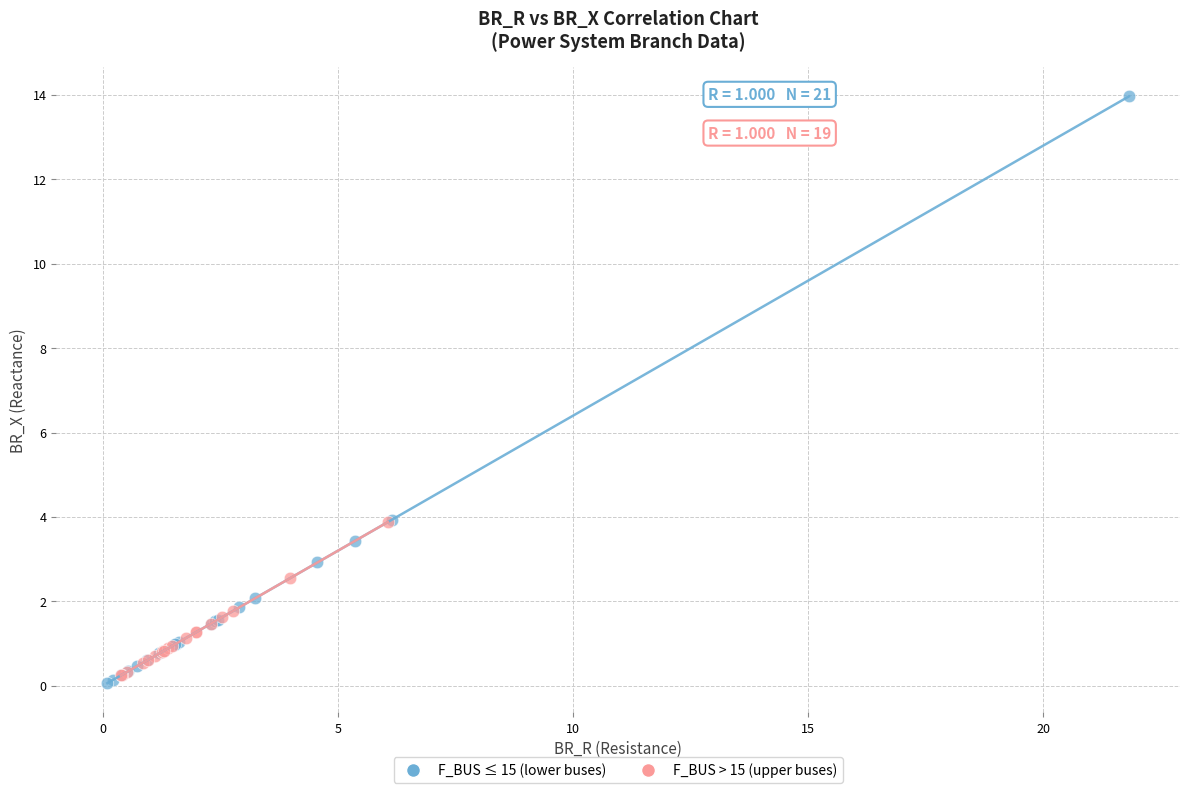

Which series has the widest spread of Y values?

F_BUS ≤ 15 (lower buses)